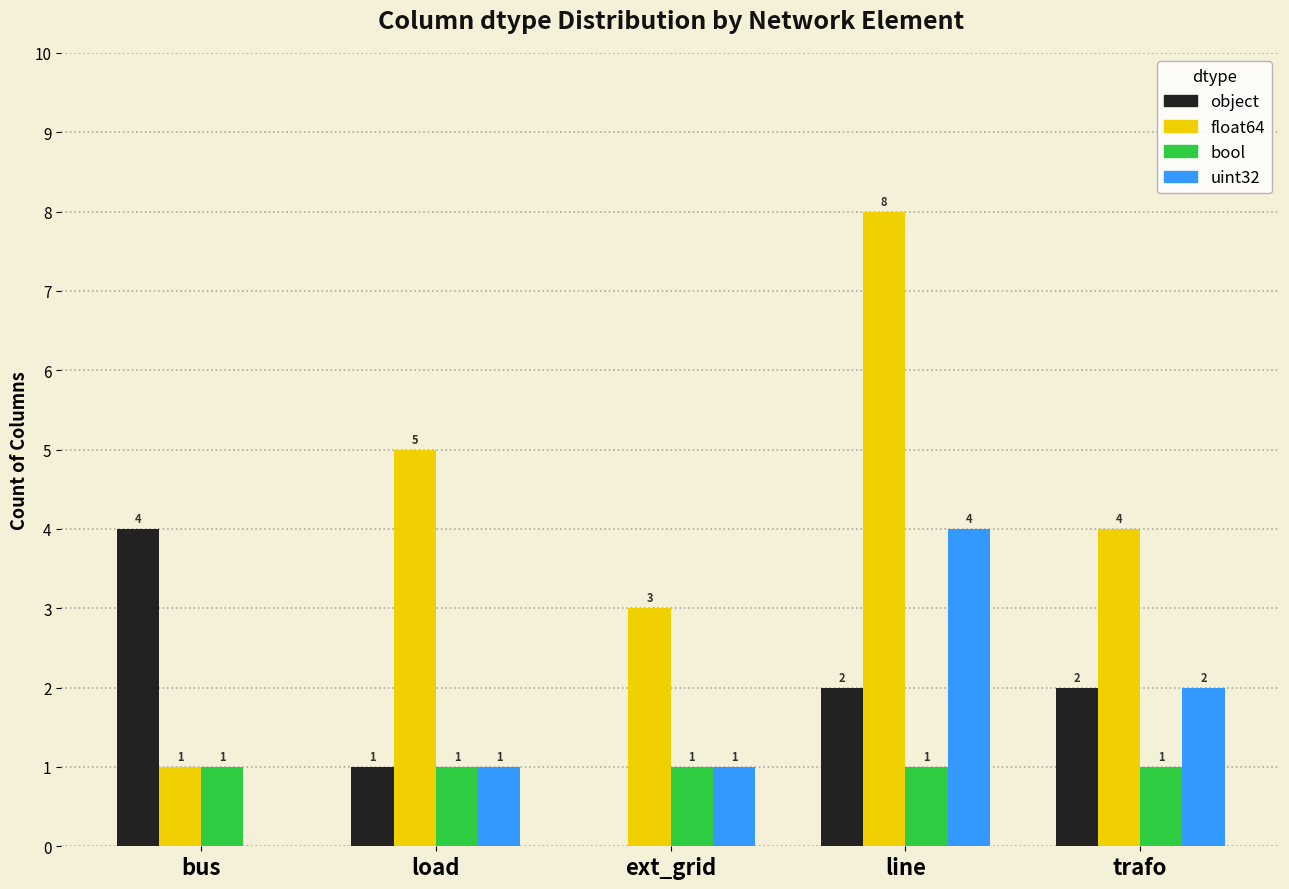

Count the number of data series in this chart.

4